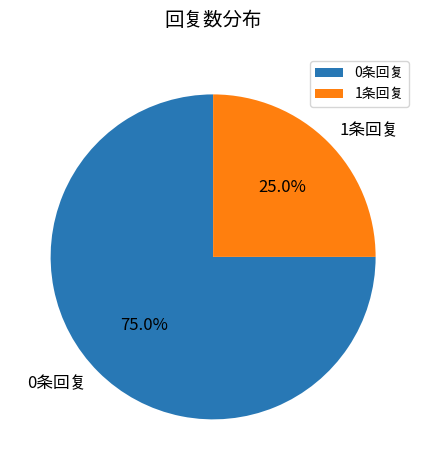

Does 1条回复 represent more than half of the total?

No